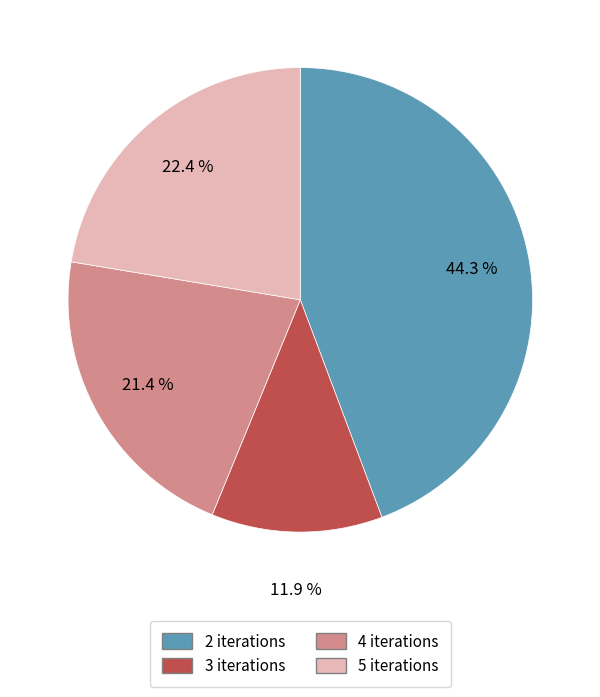

To the nearest percent, what is the difference between the largest and smallest slice percentages?

32%